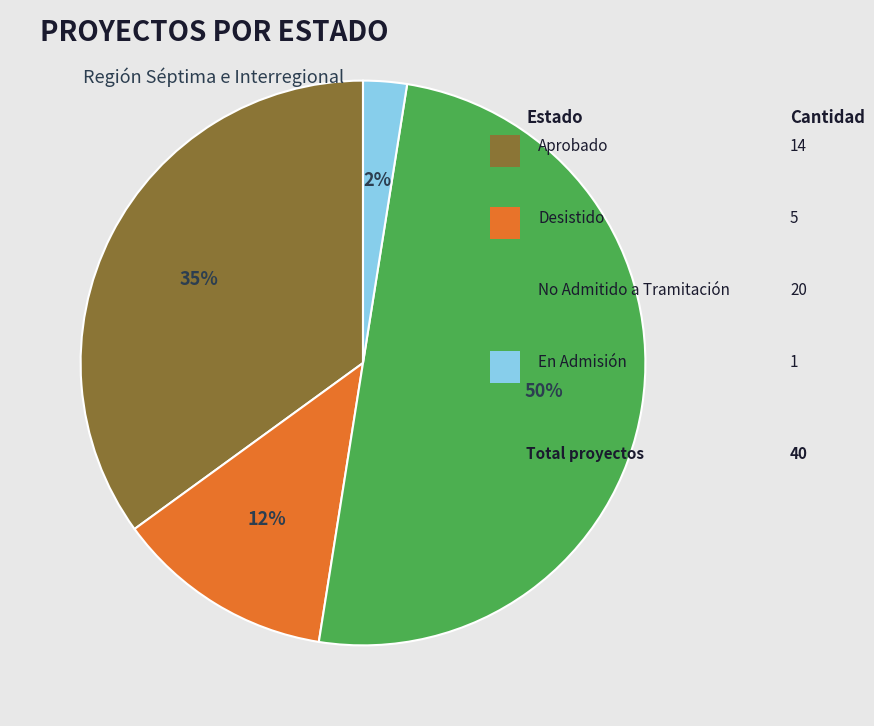

To the nearest percent, what is the average slice percentage?

25%